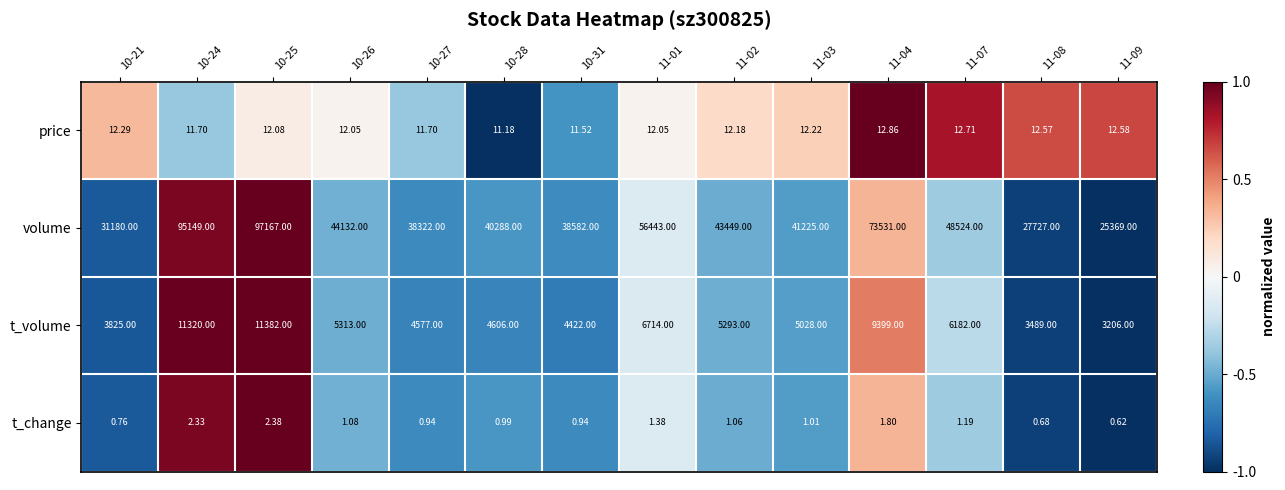

List the series in order of their peak value, lowest first.

t_change, price, t_volume, volume